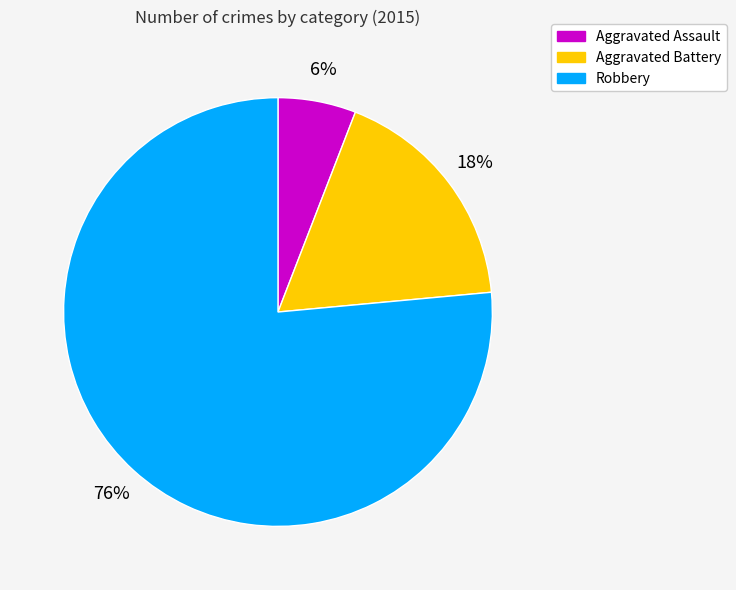

To the nearest percent, what is the combined percentage of Aggravated Assault and Aggravated Battery?

24%